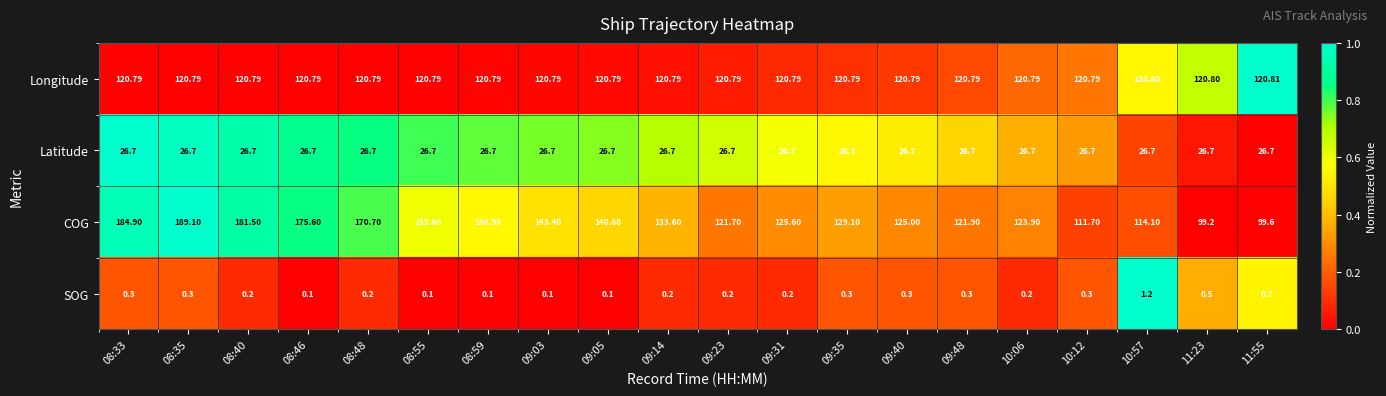

At 08:46, list the series in order from smallest to largest.

SOG, Latitude, Longitude, COG